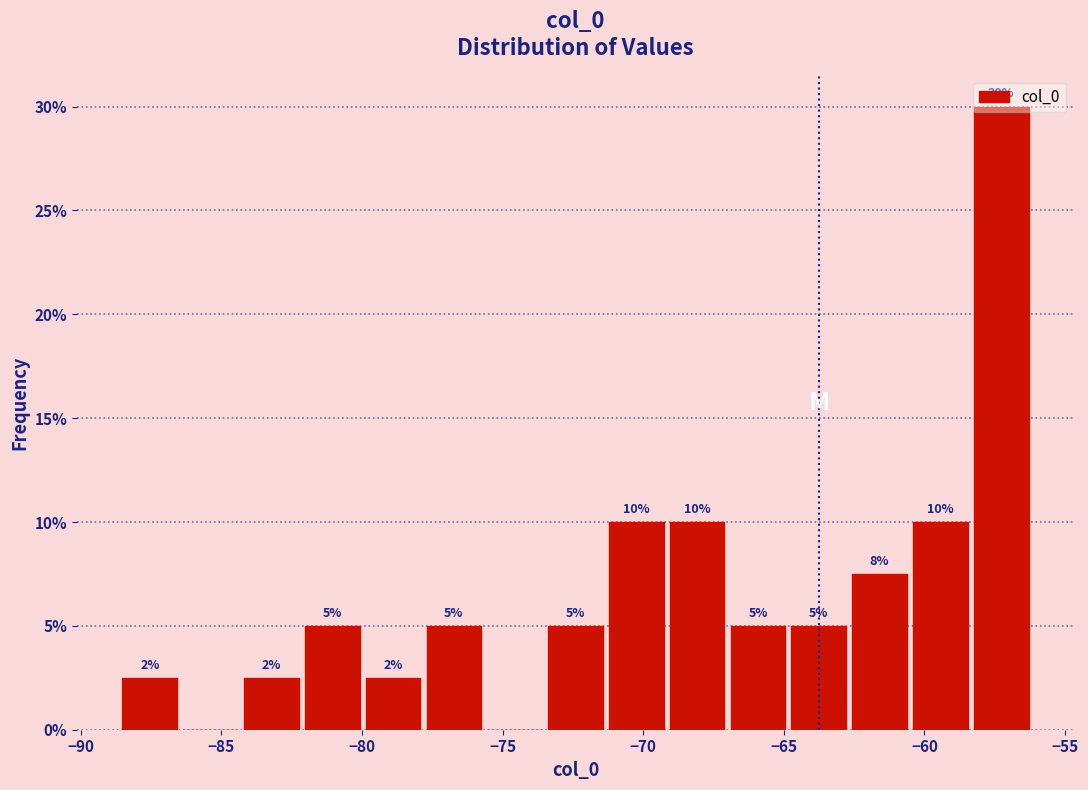

Over which range of the x-axis is the bar tallest?

-58.5 to -56.0